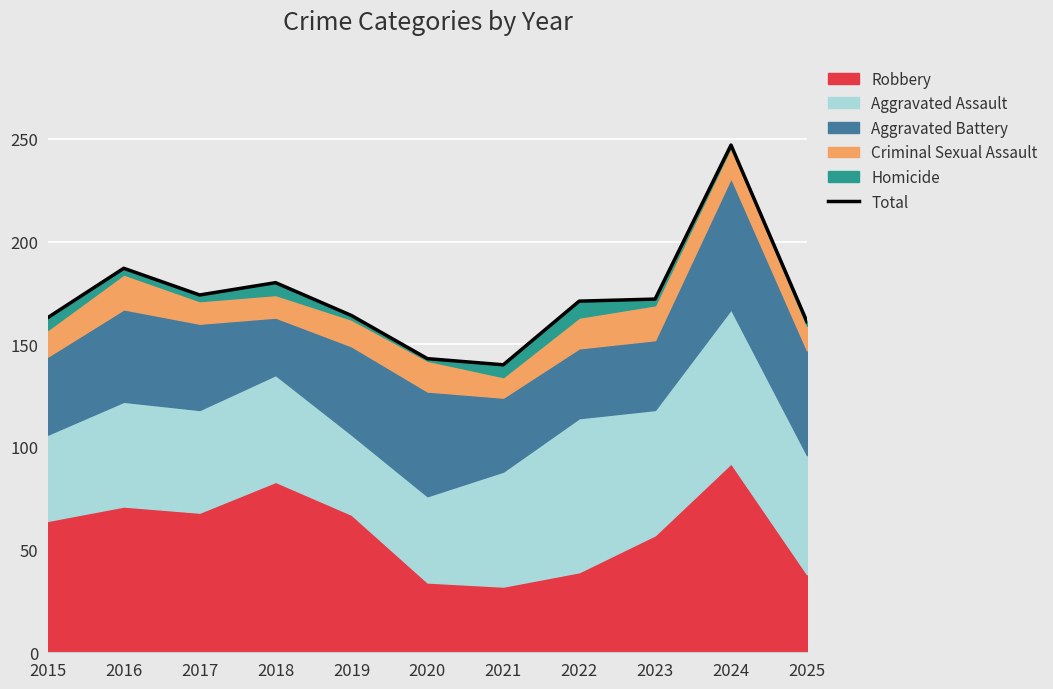

What is the difference between the values at 2019 and 2016?

23